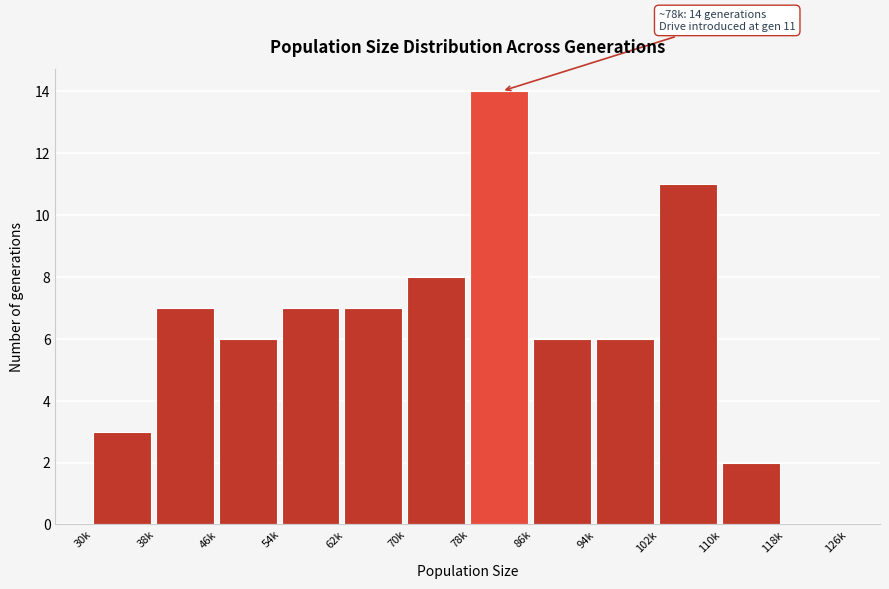

Reading left to right, what are all the values shown in this chart?

30k=3	38k=7	46k=6	54k=7	62k=7	70k=8	78k=14	86k=6	94k=6	102k=11	110k=2	118k=0